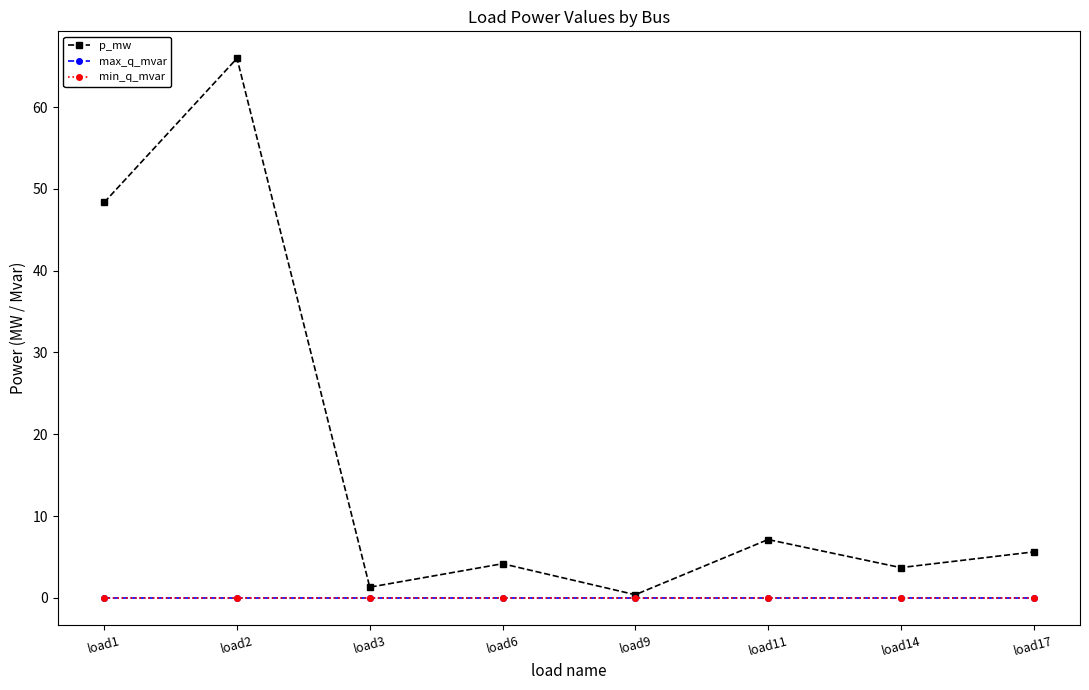

Does the chart have visible grid lines?

No